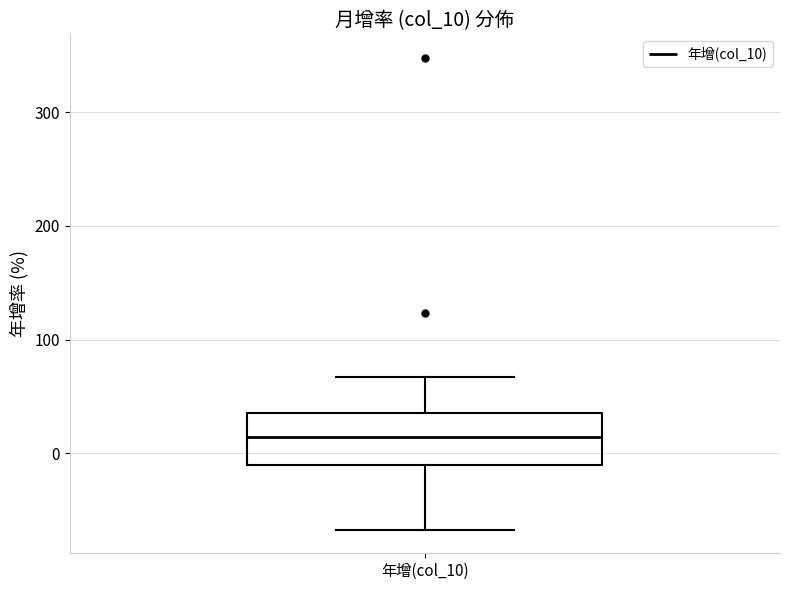

Where does the upper whisker of the box for 年增(col_10) end on the y-axis? The values are not printed on the chart, so give them approximately, as read against the axis.

70